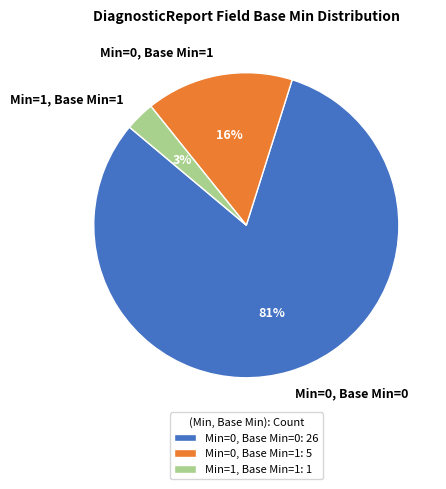

Is the sum of Min=1, Base Min=1 and Min=0, Base Min=1 greater than half?

No